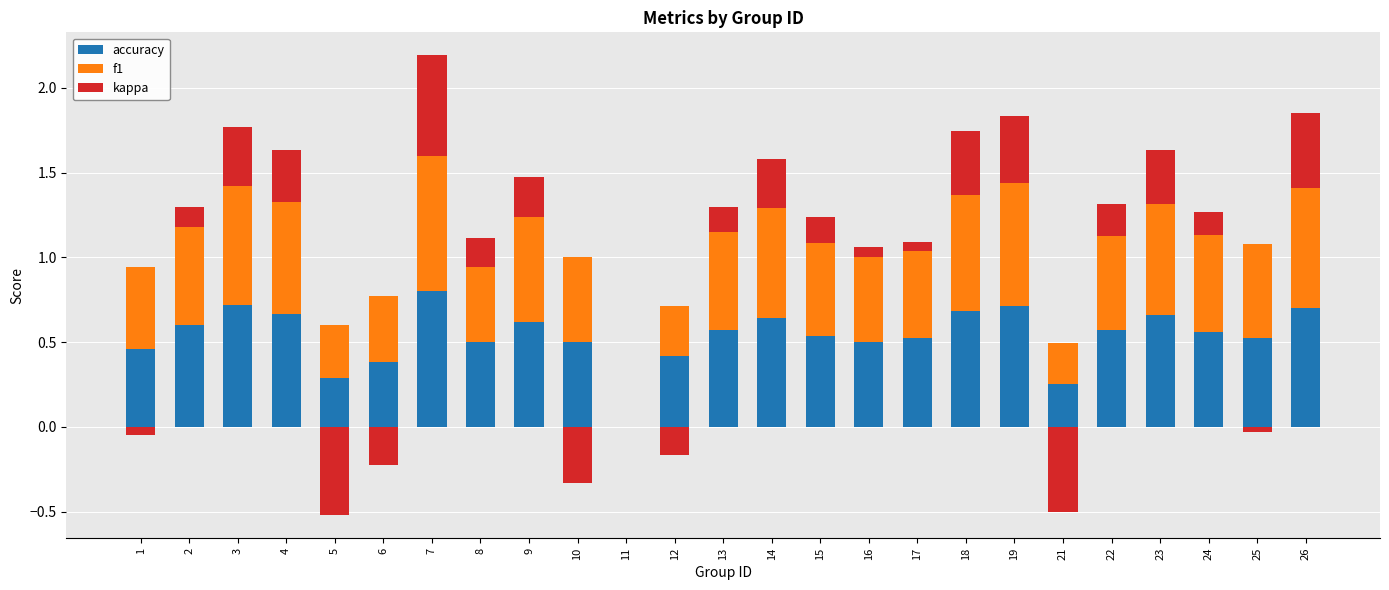

Which label corresponds to the largest value in the chart?

7